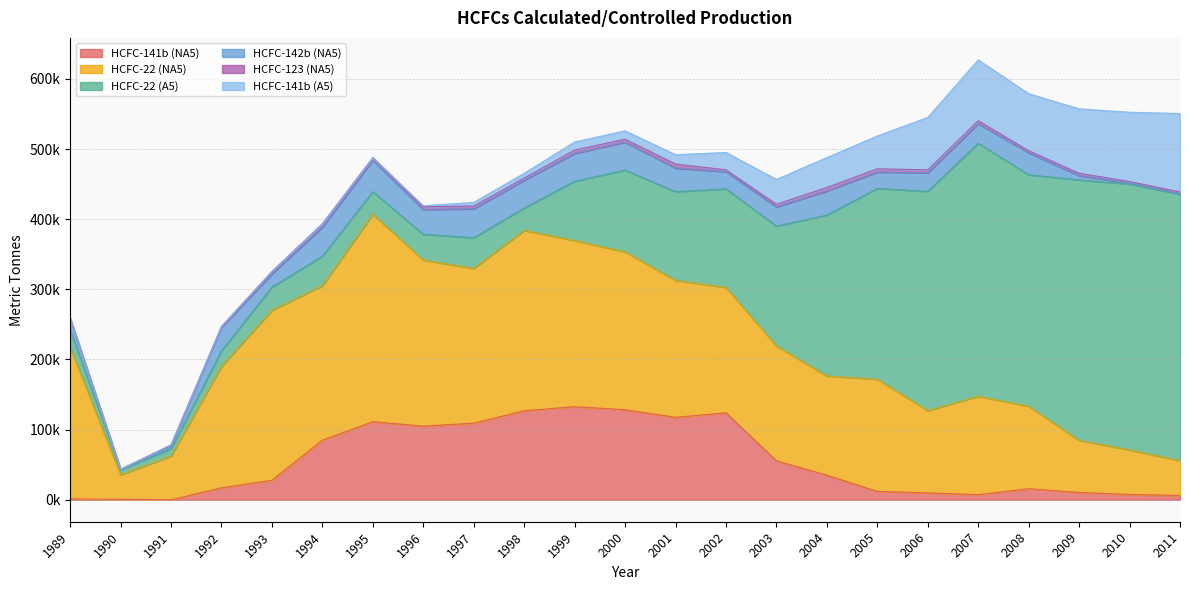

At which category is the sum across all series the highest?

2007